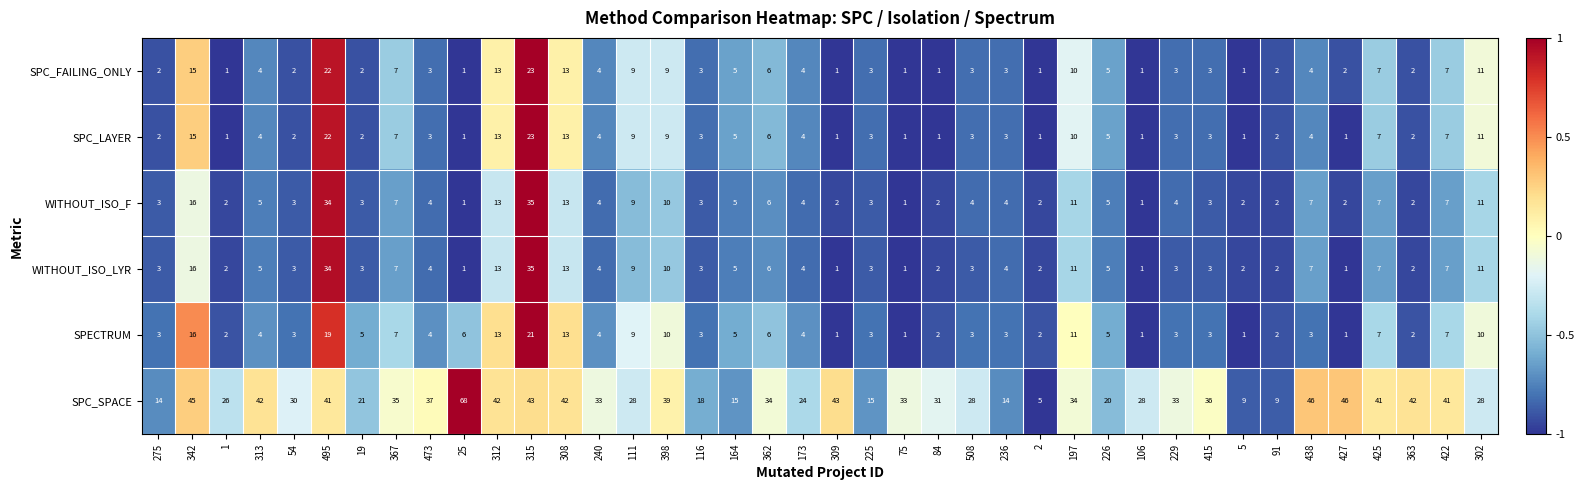

What is the approximate value of SPC_SPACE at 309, to the nearest 10?

40